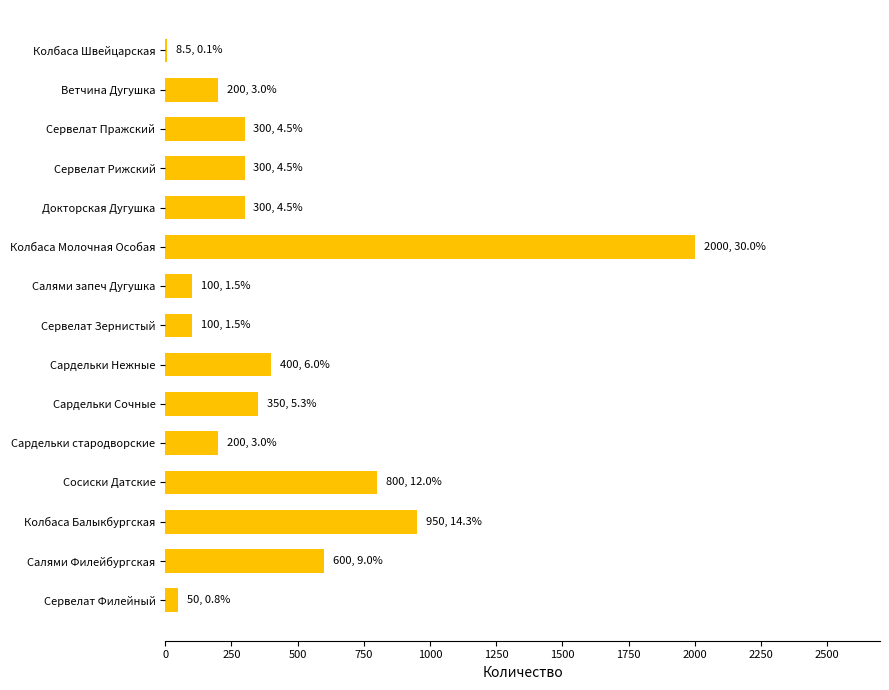

What is the maximum value shown in the chart?

2000.0